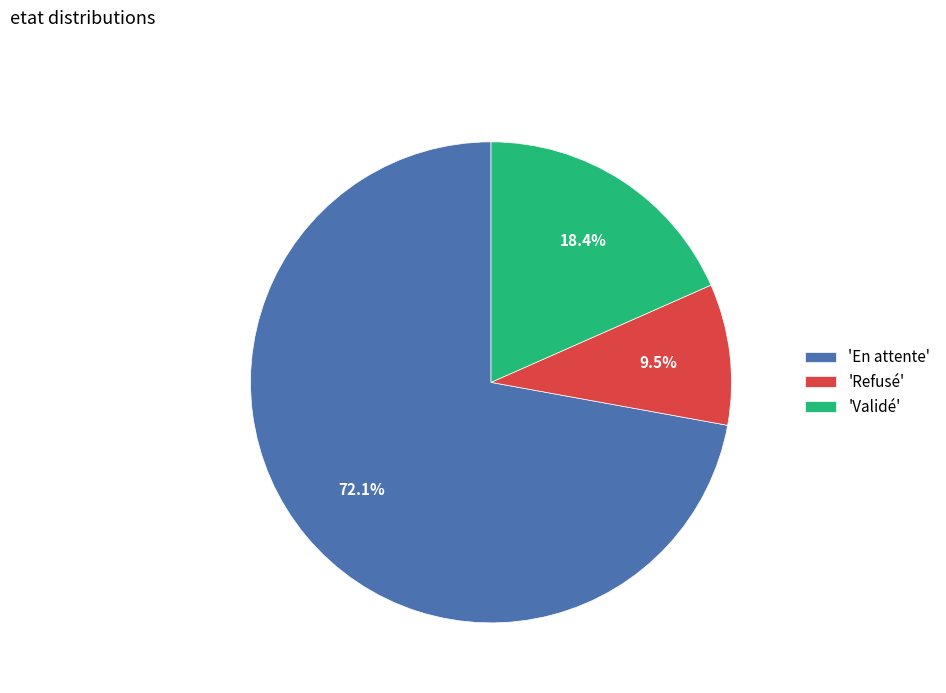

Does 'Refusé' represent more than half of the total?

No